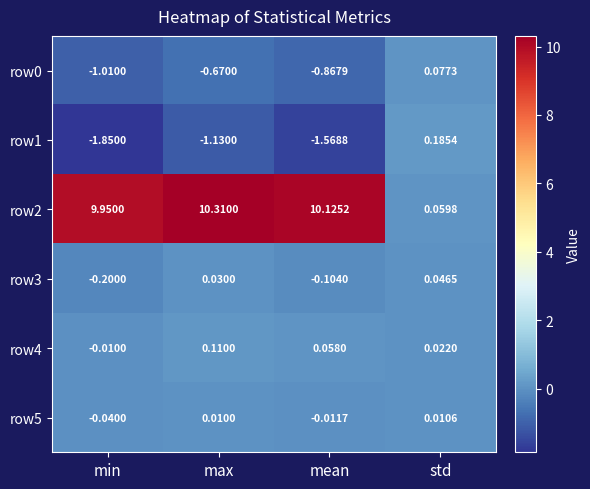

At which label does row1 reach its minimum?

min